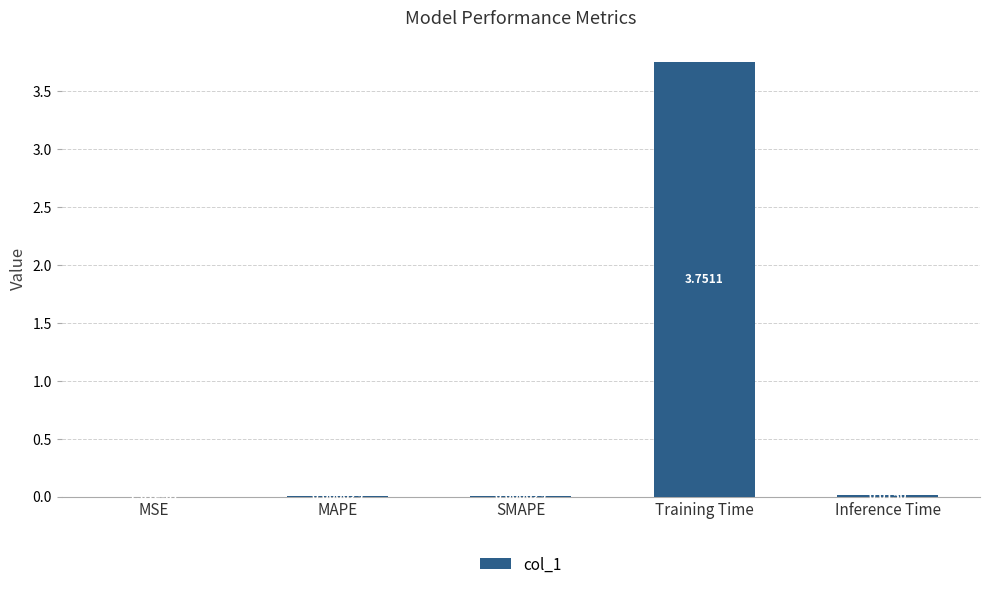

Which has a higher value, MAPE or Training Time?

Training Time